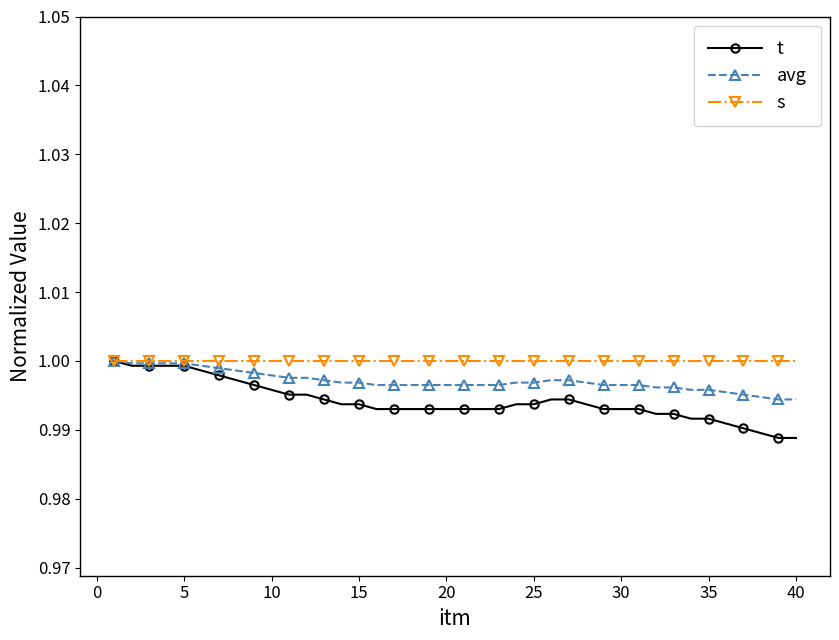

Rank the series by their average value, from lowest to highest.

t, avg, s